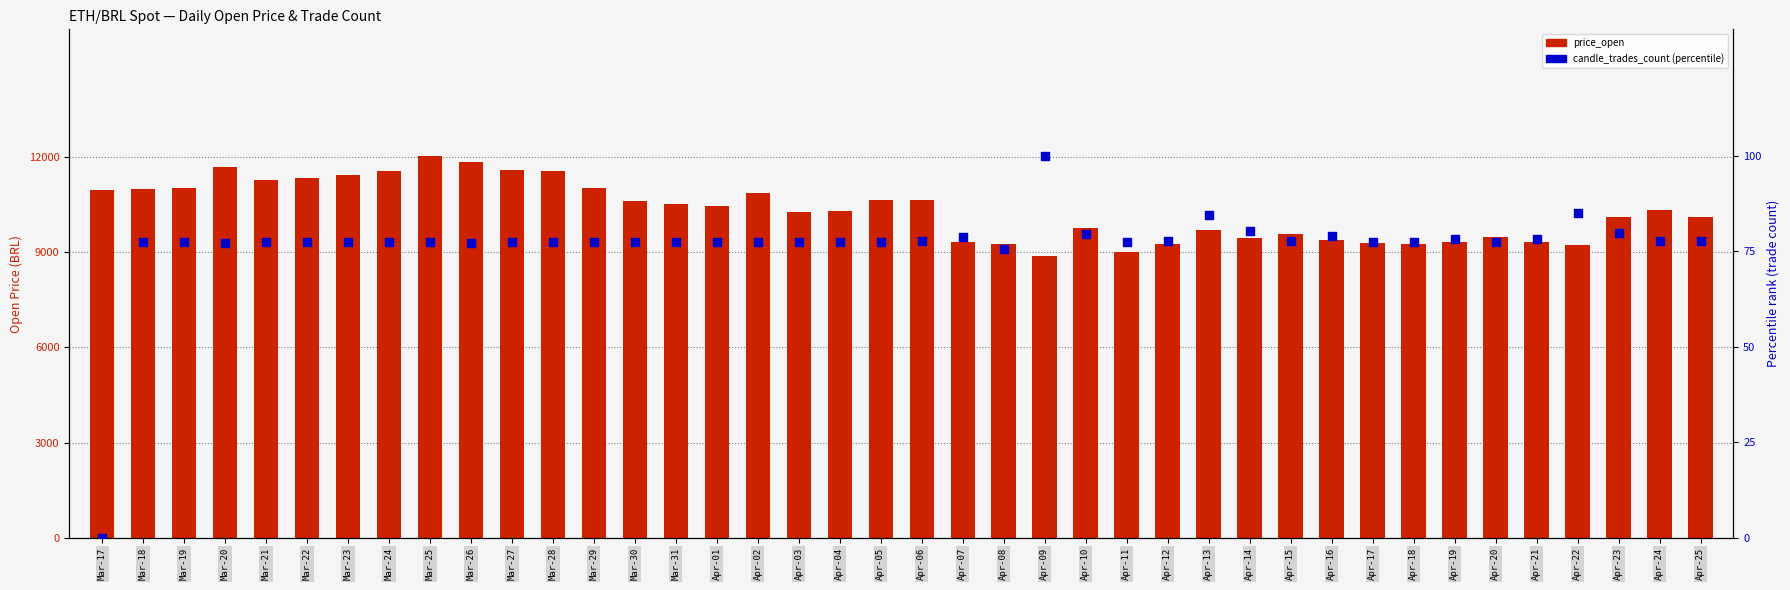

Which series has the largest Y range (max minus min)?

price_open